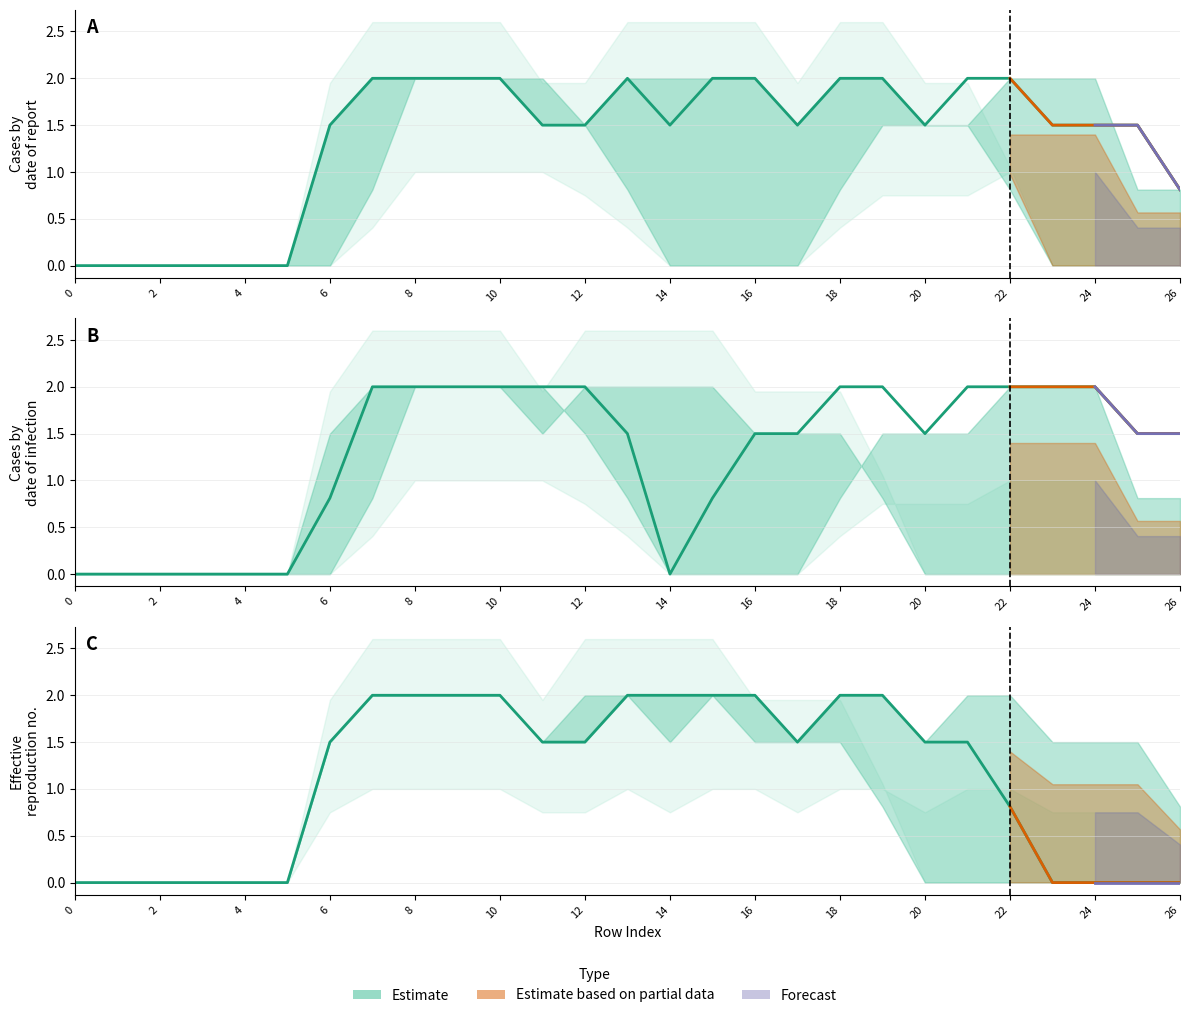

Reading right to left, what are all the values shown in this chart?

col_13: 1.5	1.5	2.0	2.0	2.0	2.0	1.5	2.0	2.0	1.5	1.5	0.8	0.0	1.5	2.0	2.0	2.0	2.0	2.0	2.0	0.8	0.0	0.0	0.0	0.0	0.0	0.0
col_14: 0.8	1.5	1.5	1.5	2.0	2.0	1.5	2.0	2.0	1.5	2.0	2.0	1.5	2.0	1.5	1.5	2.0	2.0	2.0	2.0	1.5	0.0	0.0	0.0	0.0	0.0	0.0
col_15: 0.0	0.0	0.0	0.0	0.8	1.5	1.5	2.0	2.0	1.5	2.0	2.0	2.0	2.0	1.5	1.5	2.0	2.0	2.0	2.0	1.5	0.0	0.0	0.0	0.0	0.0	0.0